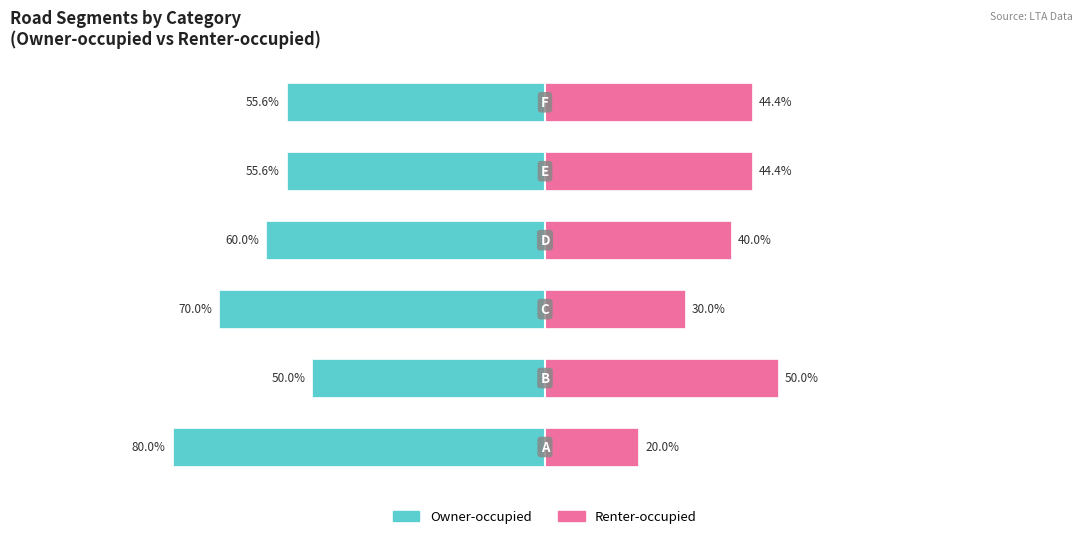

Between 1 and 4, which series saw the biggest shift?

Owner-occupied